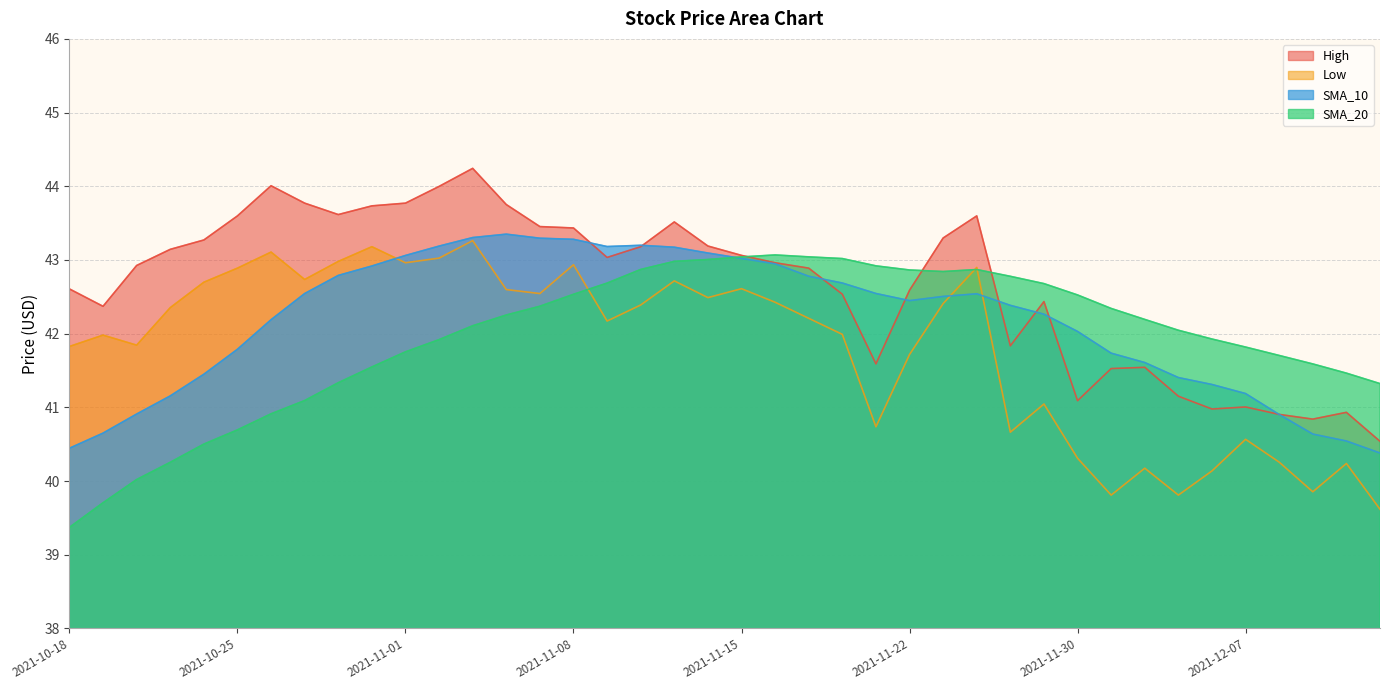

List the labels in order of SMA_10 value, smallest first.

2021-12-13, 2021-10-18, 2021-12-10, 2021-12-09, 2021-10-19, 2021-12-08, 2021-10-20, 2021-10-21, 2021-12-07, 2021-12-06, 2021-12-03, 2021-10-22, 2021-12-02, 2021-12-01, 2021-10-25, 2021-11-30, 2021-10-26, 2021-11-29, 2021-11-26, 2021-11-22, 2021-11-23, 2021-11-24, 2021-10-27, 2021-11-19, 2021-11-18, 2021-11-17, 2021-10-28, 2021-10-29, 2021-11-16, 2021-11-15, 2021-11-01, 2021-11-12, 2021-11-11, 2021-11-09, 2021-11-02, 2021-11-10, 2021-11-08, 2021-11-05, 2021-11-03, 2021-11-04